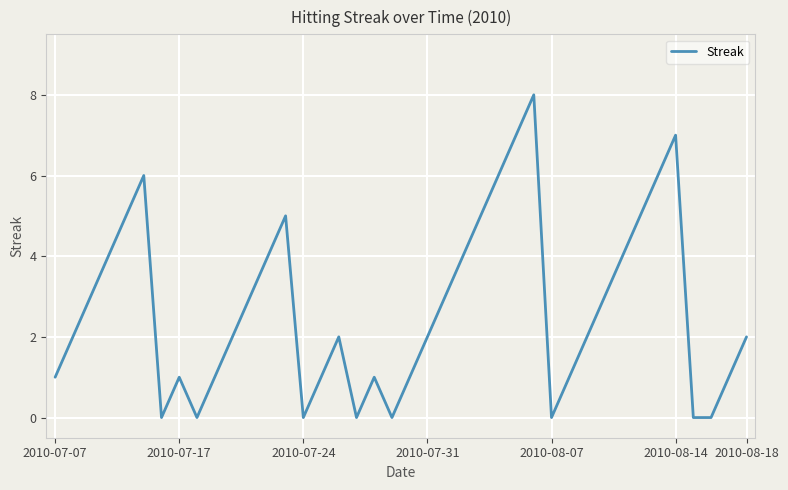

What is the greatest value displayed?

8